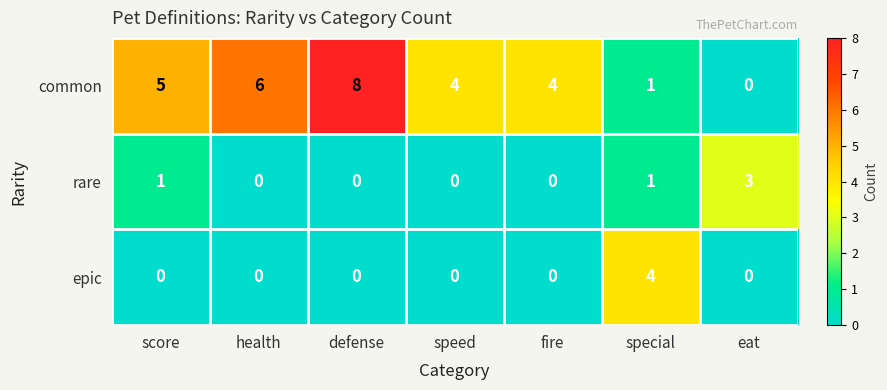

Is the value of common at fire greater than the value of rare at speed?

Yes